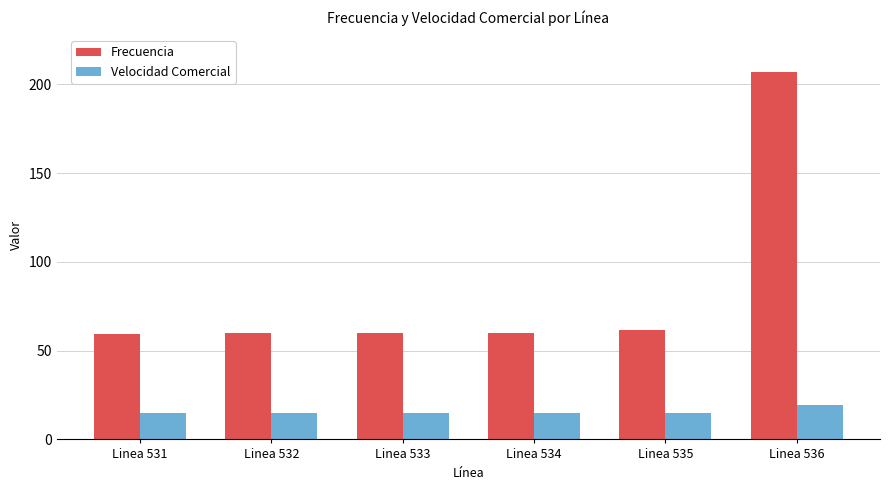

Rank the series by their average value, from highest to lowest.

Frecuencia, Velocidad Comercial